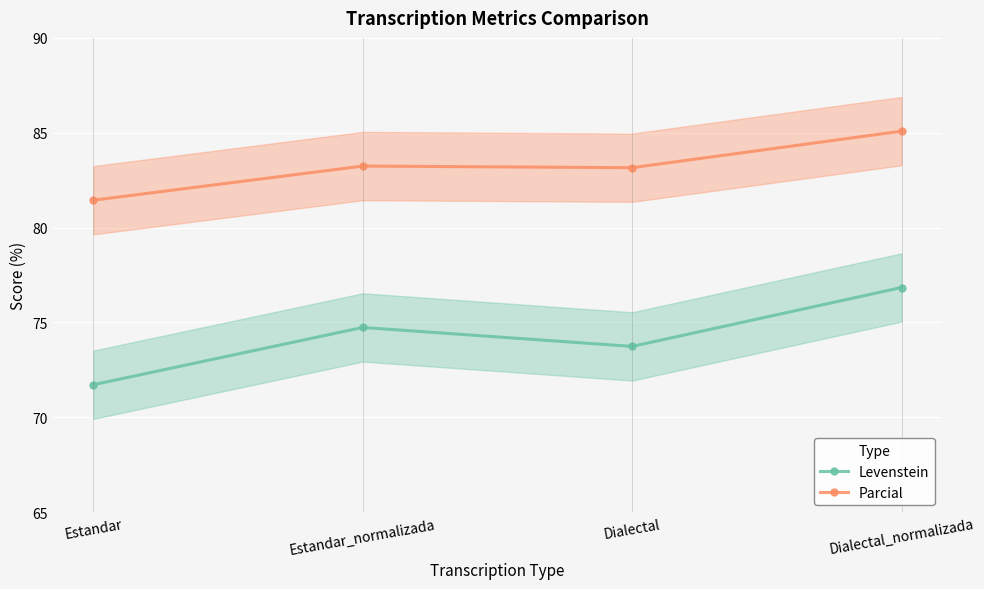

Where does the Levenstein series first go above 74?

Estandar_normalizada